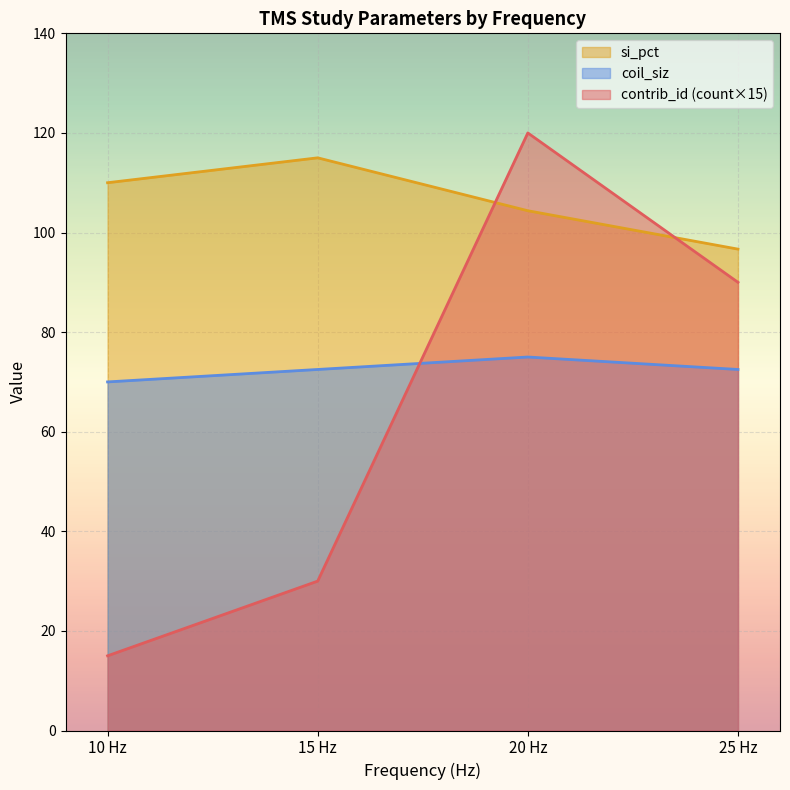

Which series has the widest spread of values?

contrib_id (count×15)